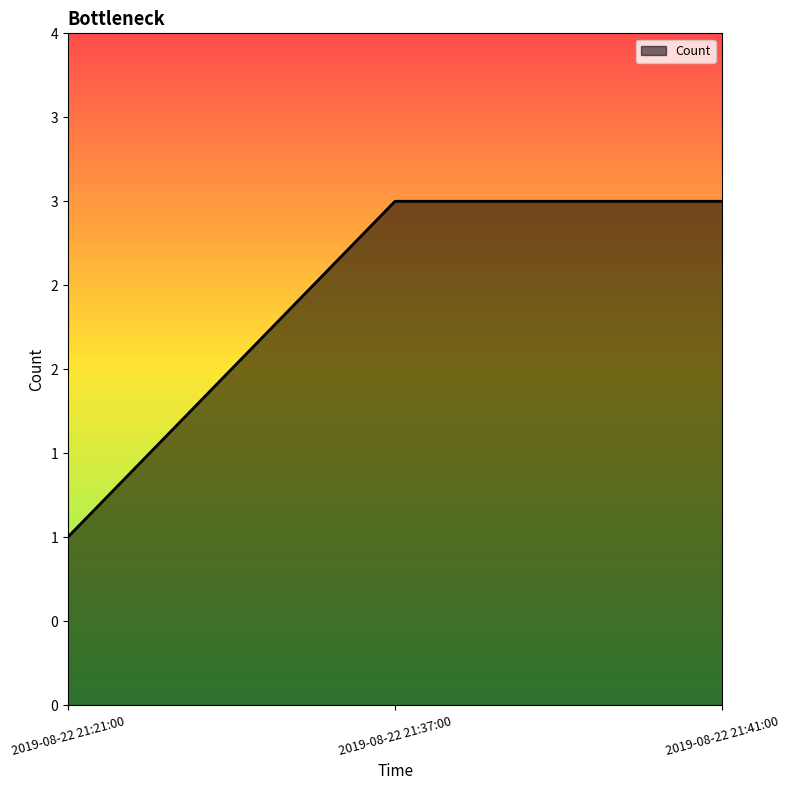

Is this an area chart (filled region under the line)?

Yes